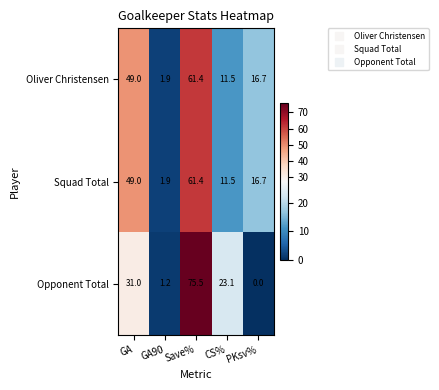

What is the average value of the Oliver Christensen series?

28.1